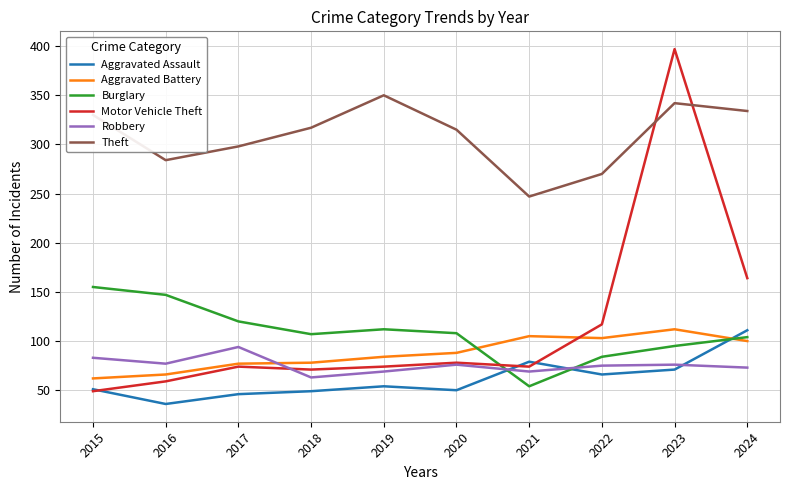

At which category is the sum across all series the highest?

2023